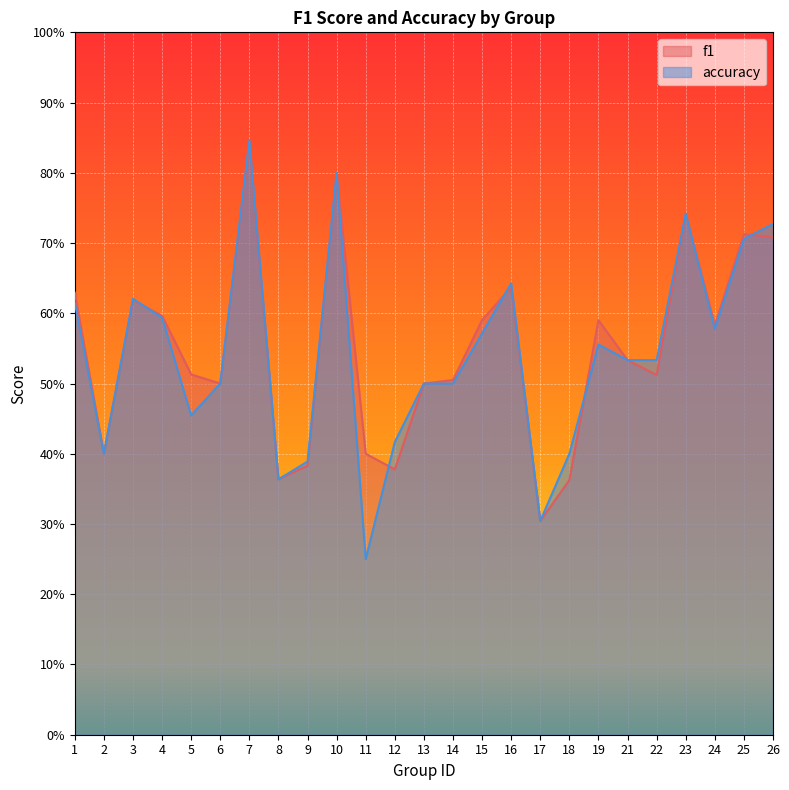

Which series has the largest total across all categories?

f1